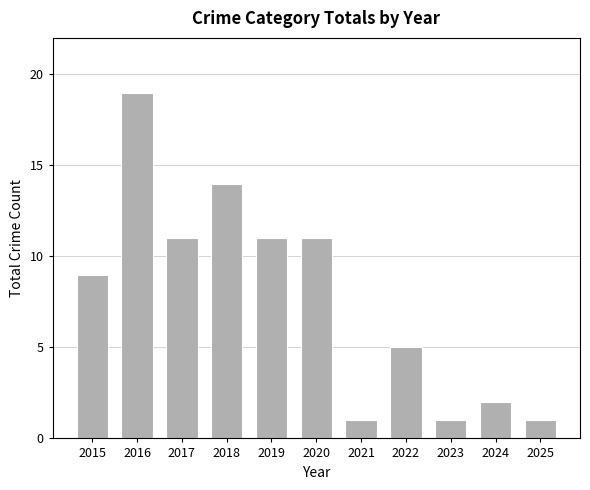

What is the minimum value shown in the chart?

1